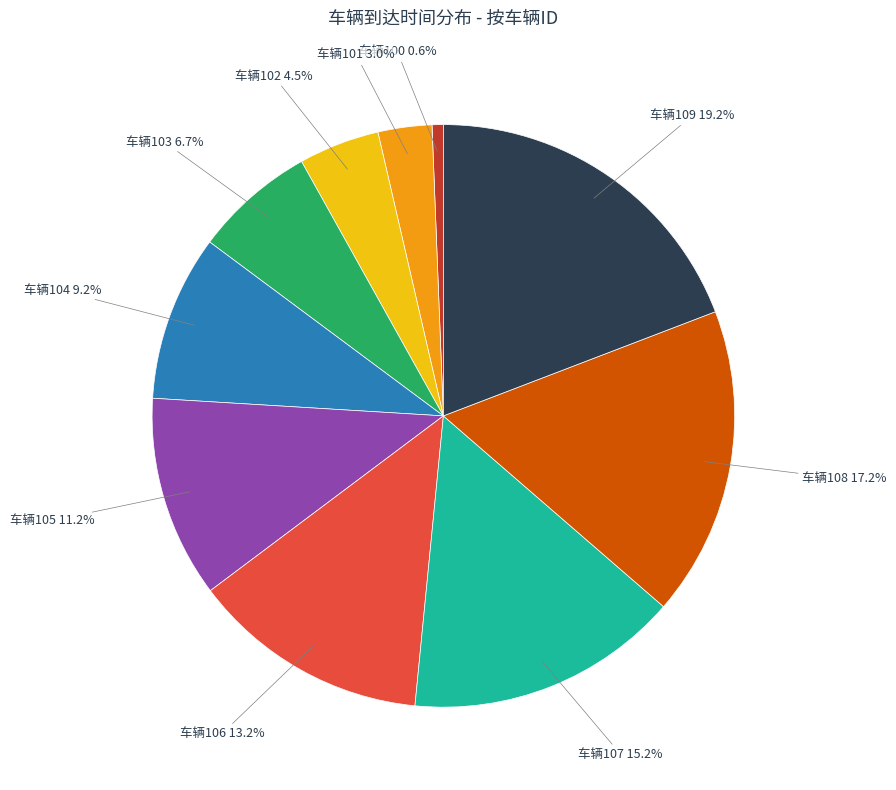

To the nearest percent, what is the difference between the largest and smallest slice percentages?

19%